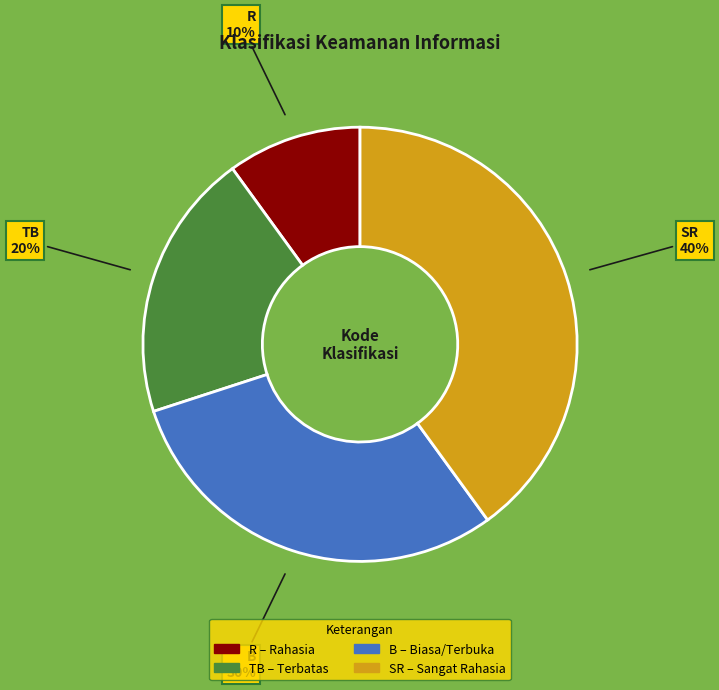

To the nearest percent, what is the combined percentage of B and R?

40%